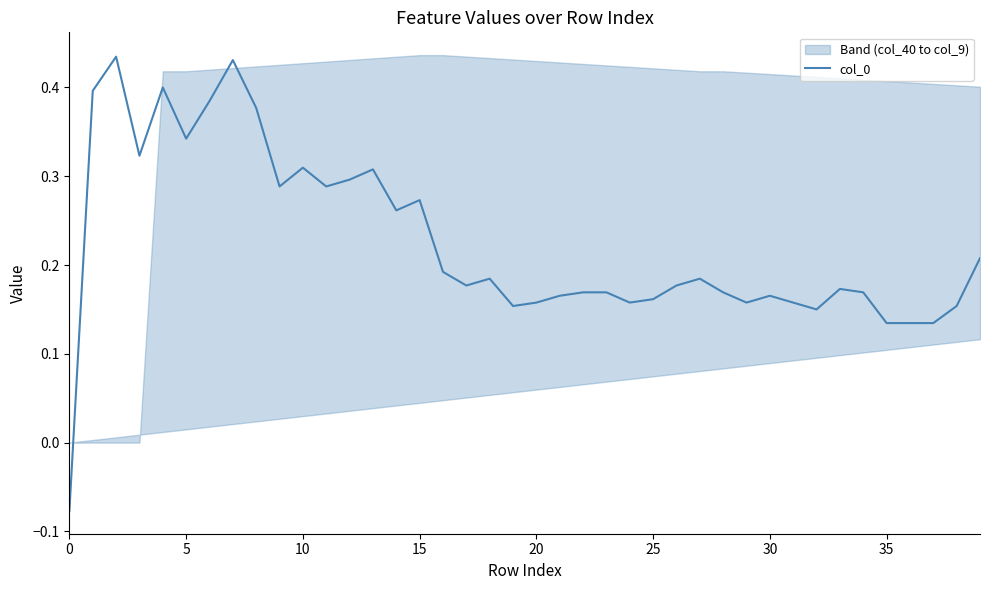

Is it true that the value at 38 is 0.2?

False